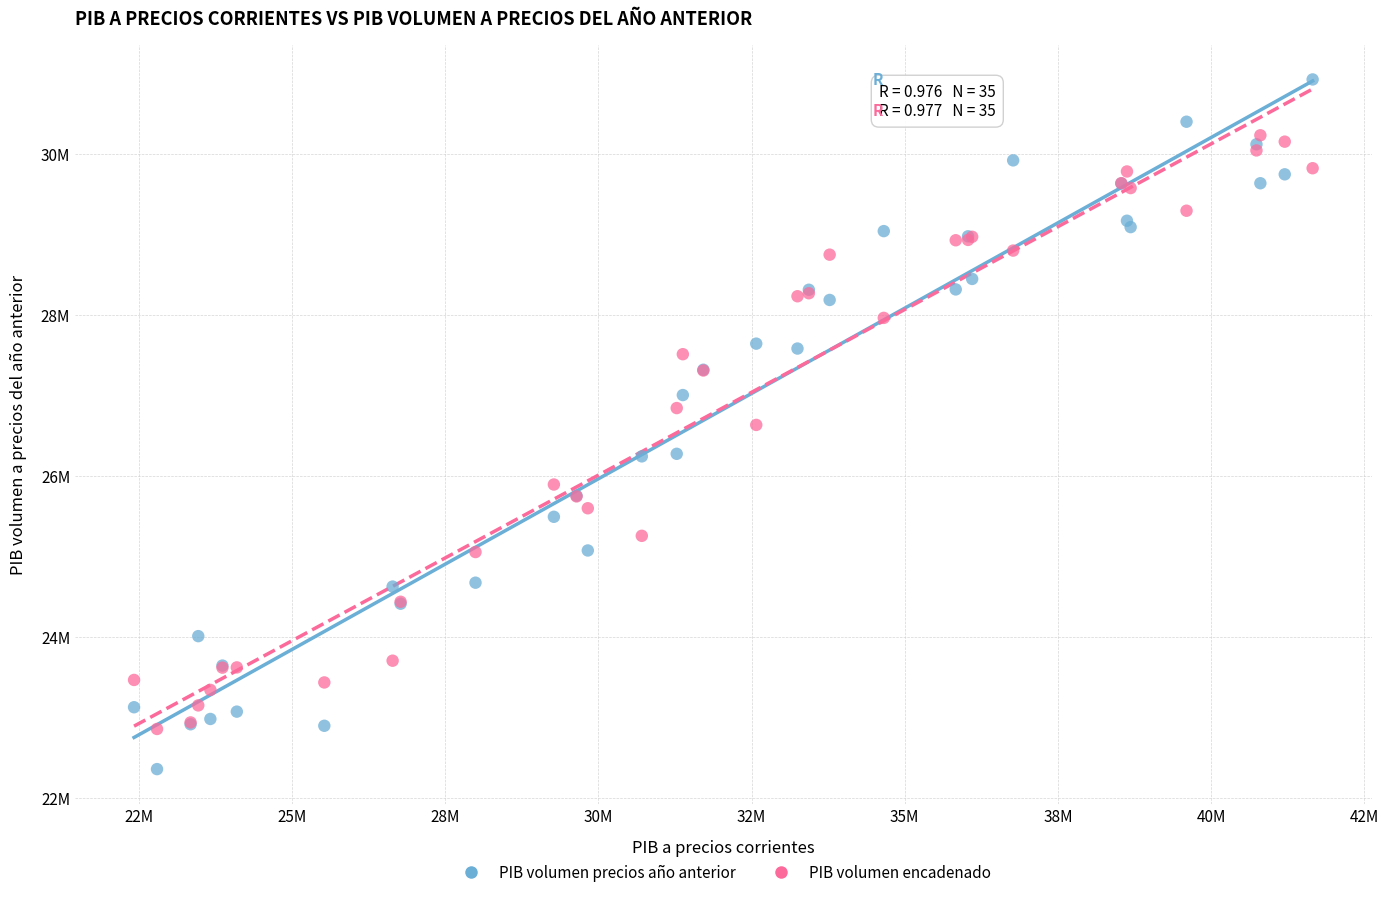

What are all the series names shown in the legend?

PIB volumen precios año anterior, PIB volumen encadenado